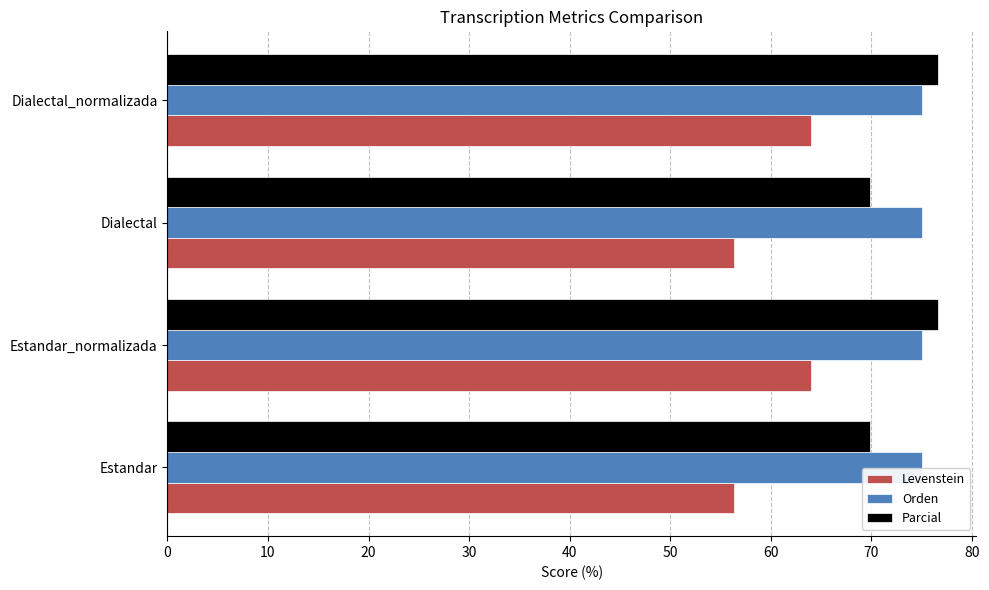

At Estandar, list the series in order from largest to smallest.

Orden, Parcial, Levenstein